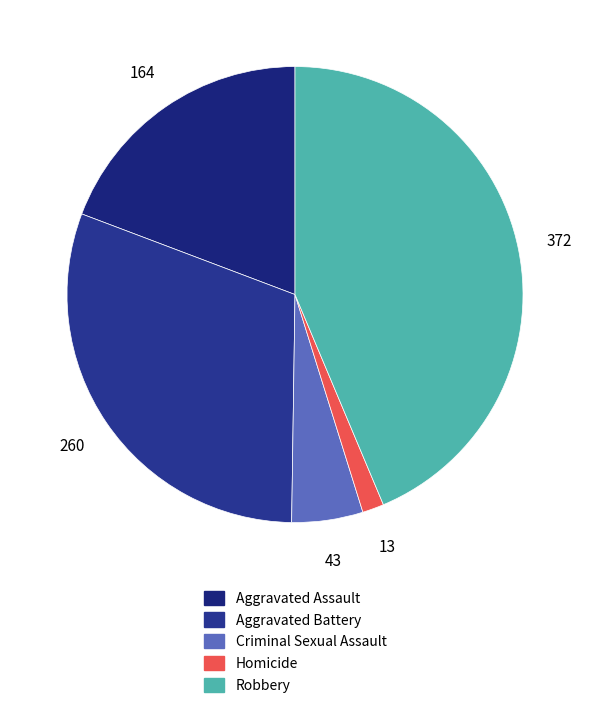

What portion of the pie excludes Homicide?

98.5%